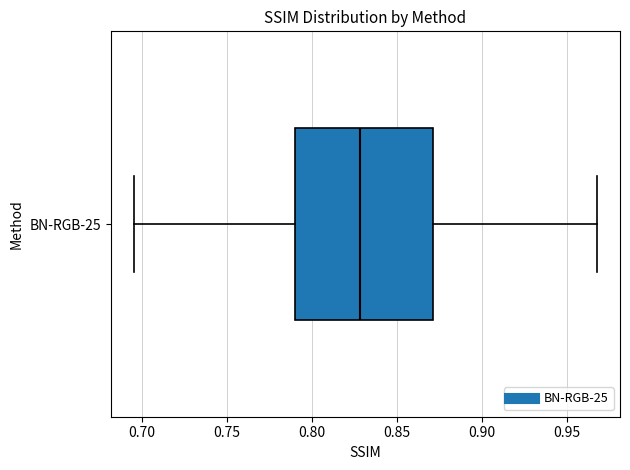

Transcribe this box plot: give where the median line is, the range the box spans, and where the two whiskers end, as read against the x-axis. The values are not printed on the chart, so give them approximately, as read against the axis.

median 0.830, box 0.790 to 0.870, whiskers 0.695 to 0.970